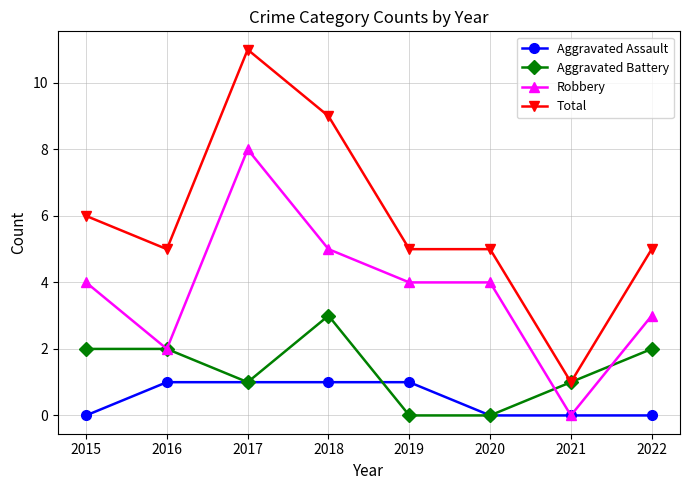

Between 2015 and 2019, which series saw the biggest shift?

Aggravated Battery